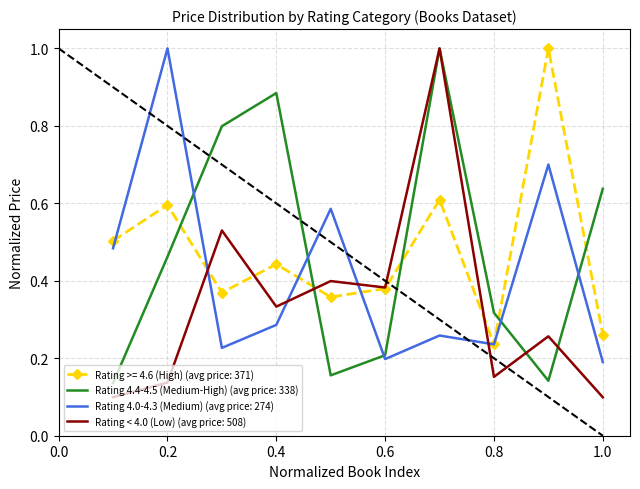

What are all the series names shown in the legend?

Rating >= 4.6 (High) (avg price: 371), Rating 4.4-4.5 (Medium-High) (avg price: 338), Rating 4.0-4.3 (Medium) (avg price: 274), Rating < 4.0 (Low) (avg price: 508)